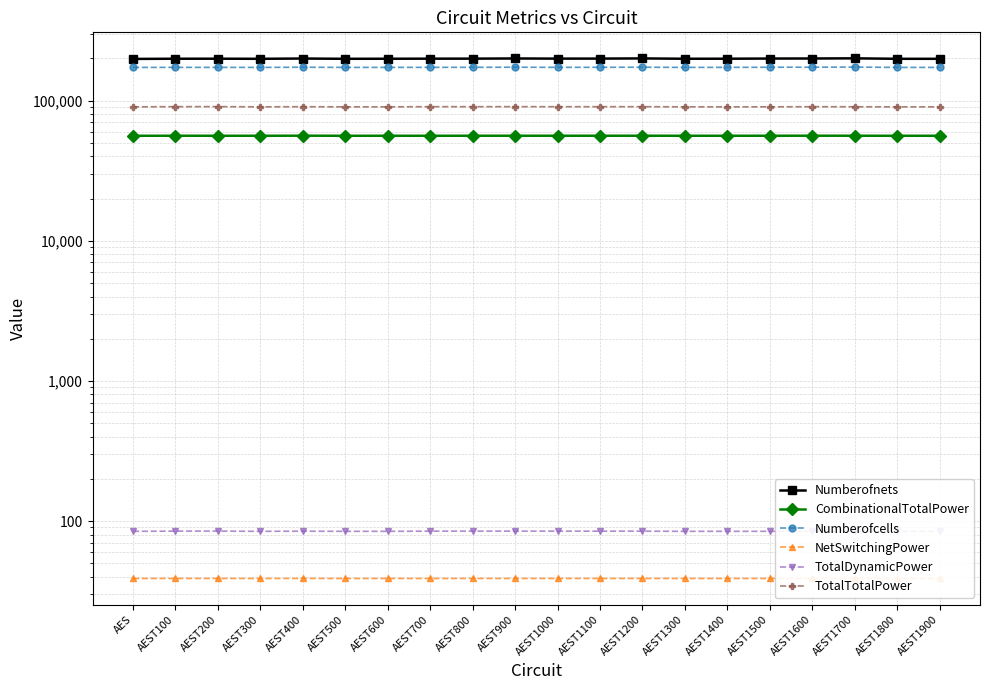

Read the TotalTotalPower value at AEST1700.

90317.0